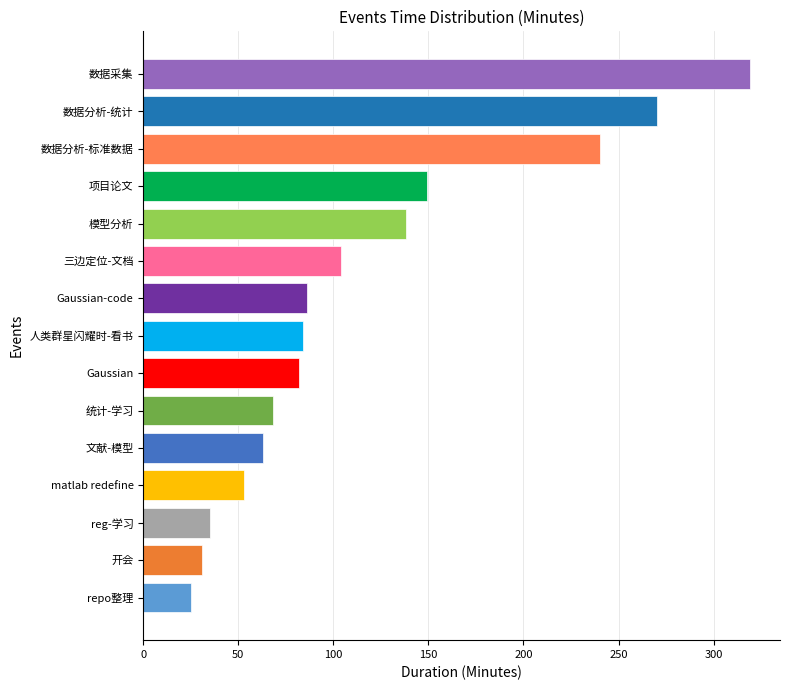

Read the value at matlab redefine.

53